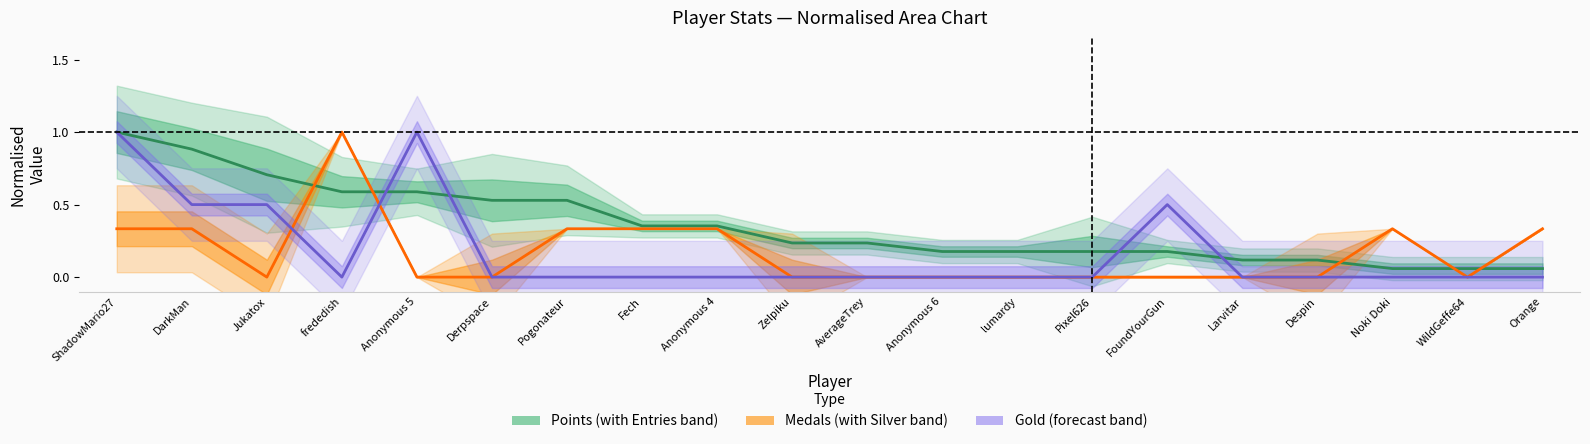

Between which two adjacent categories do Gold and Points first intersect?

frededish and Anonymous 5